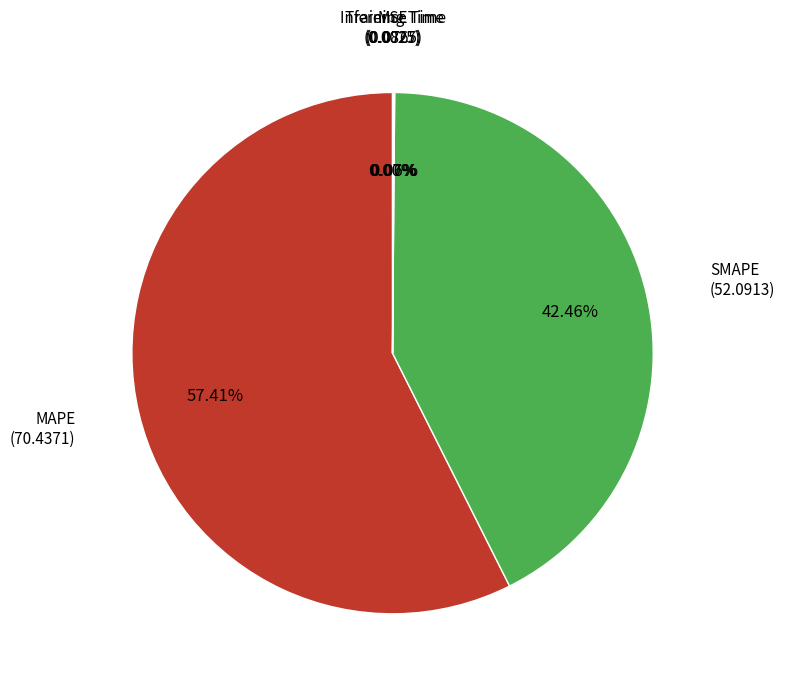

Is there any slice that represents more than half of the pie?

Yes